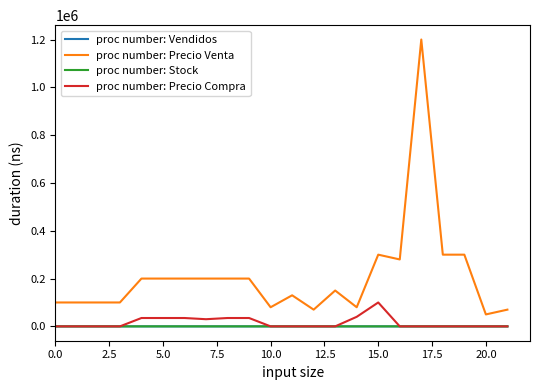

How many series are shown in this chart?

4